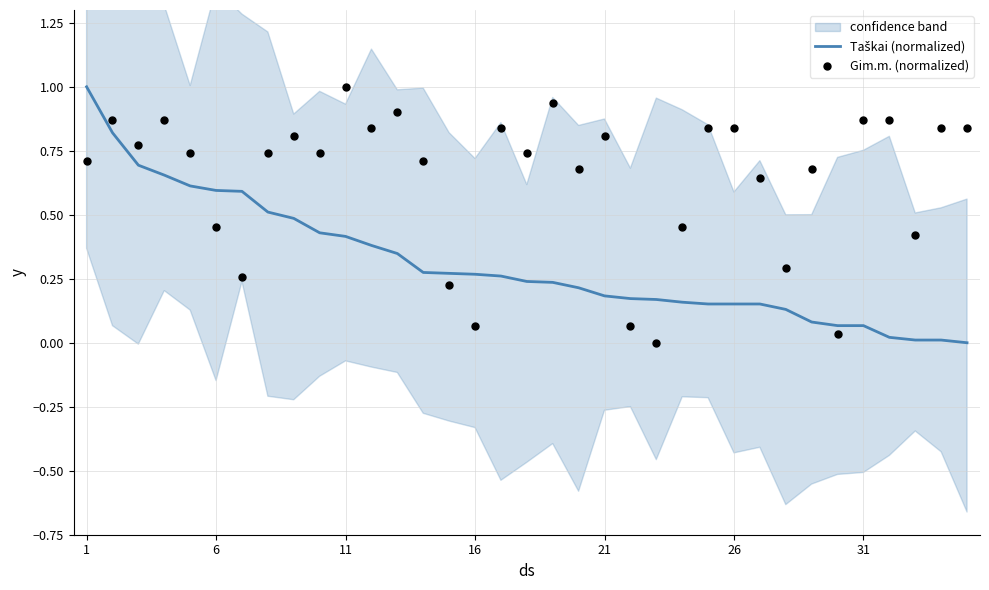

Which series reaches the maximum Y coordinate?

Taškai (normalized)